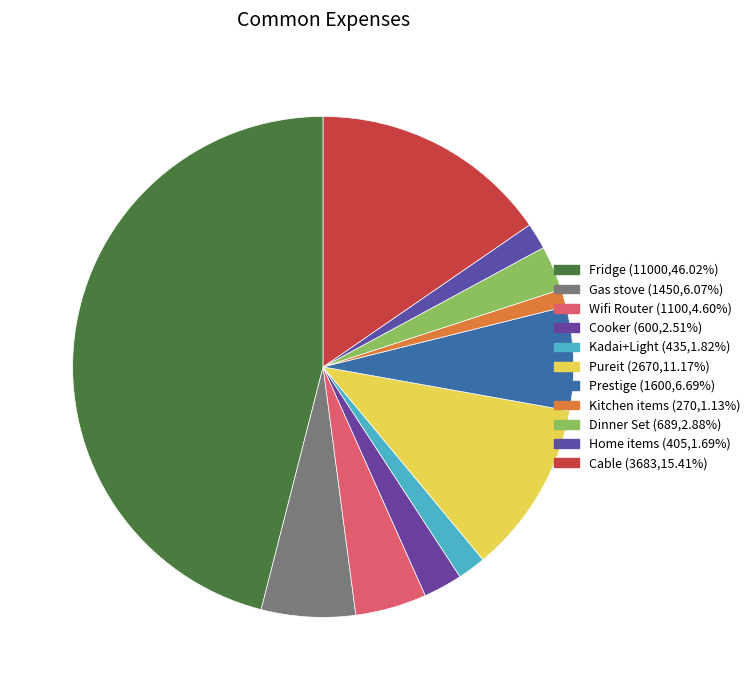

What is the largest slice in the pie chart?

Fridge